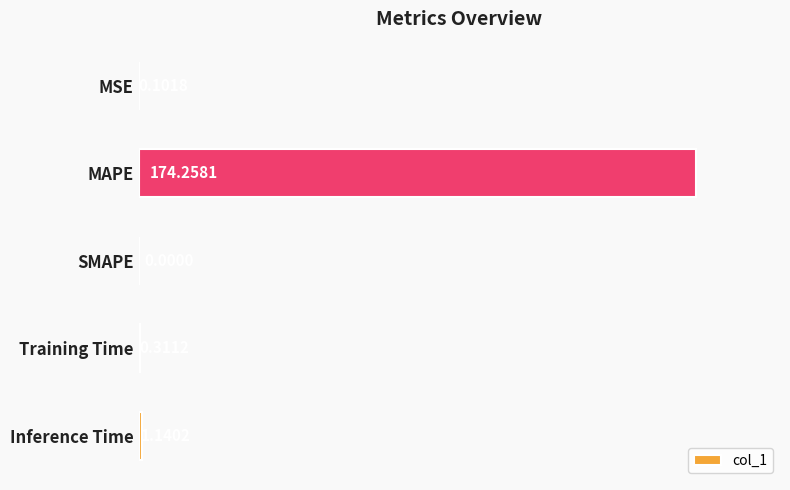

At which label is the value closest to 87?

Inference Time